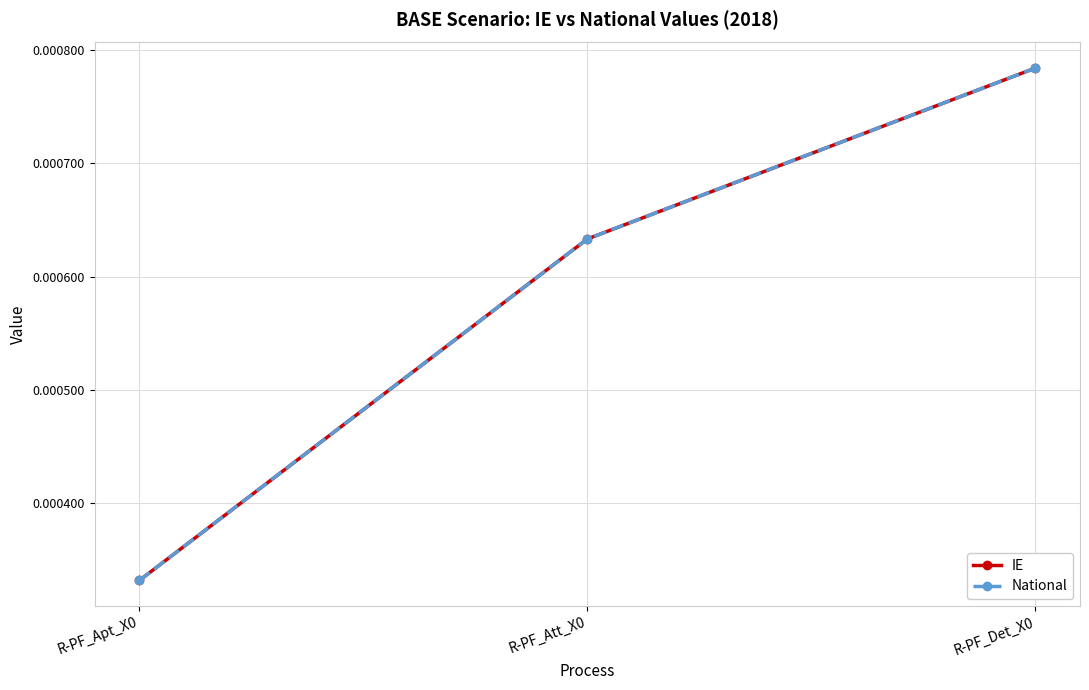

Which series has the largest total across all categories?

IE